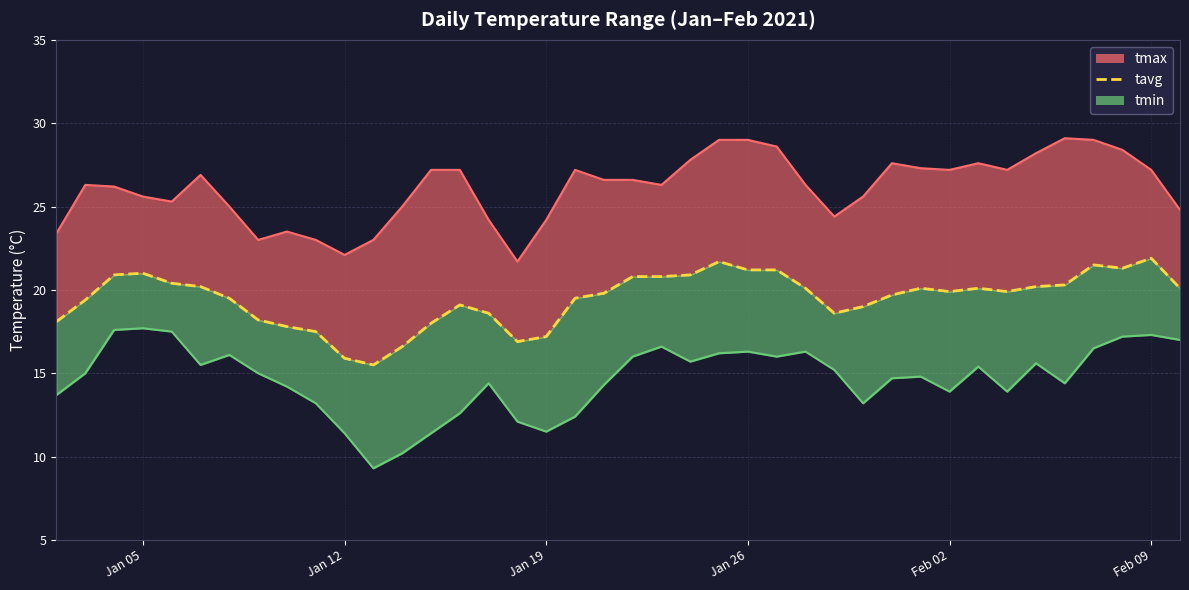

What is the sum of all values?

779.4